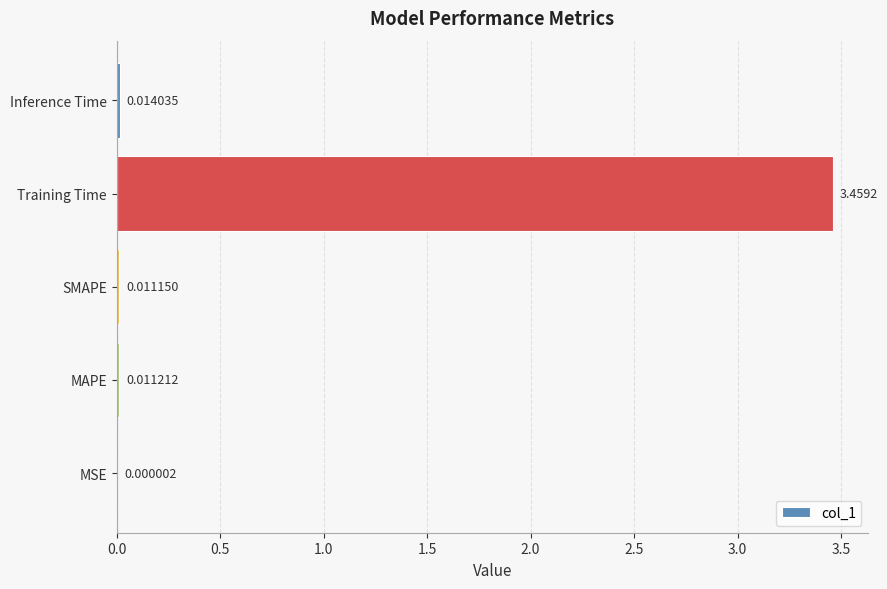

At which category does the chart reach its peak across all series?

Training Time